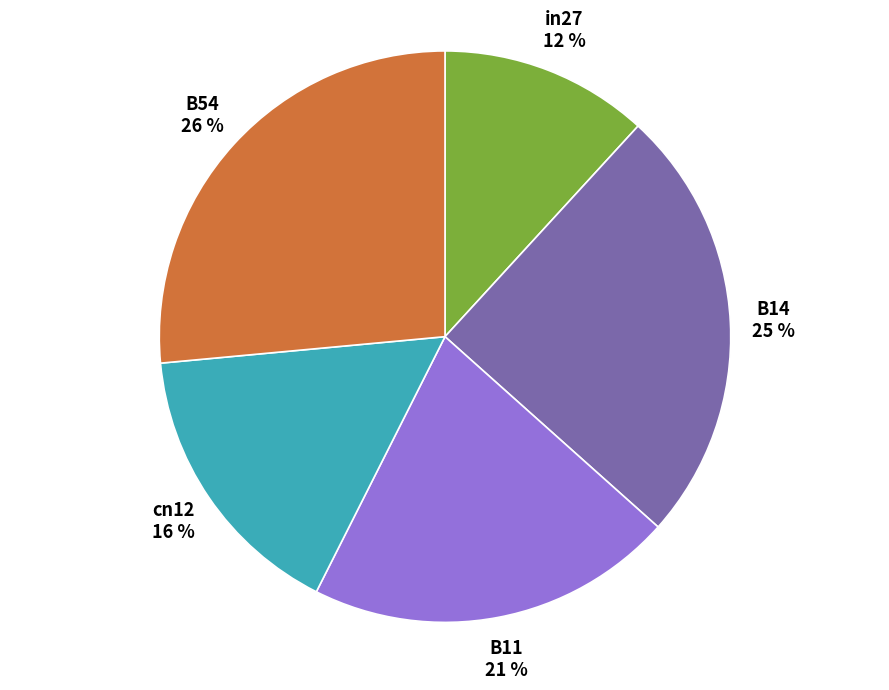

Does B11 account for over 50% of the chart?

No